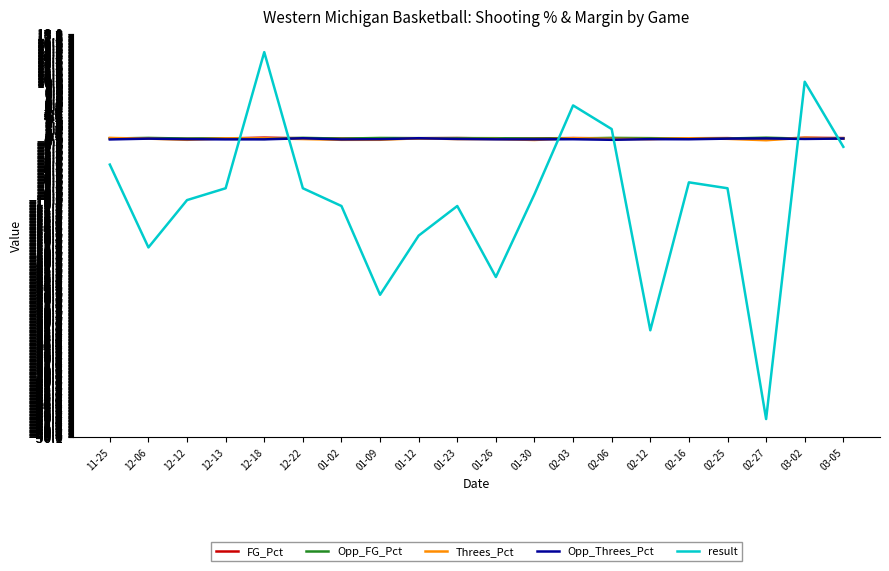

What is the sum of all result values?

-206.0